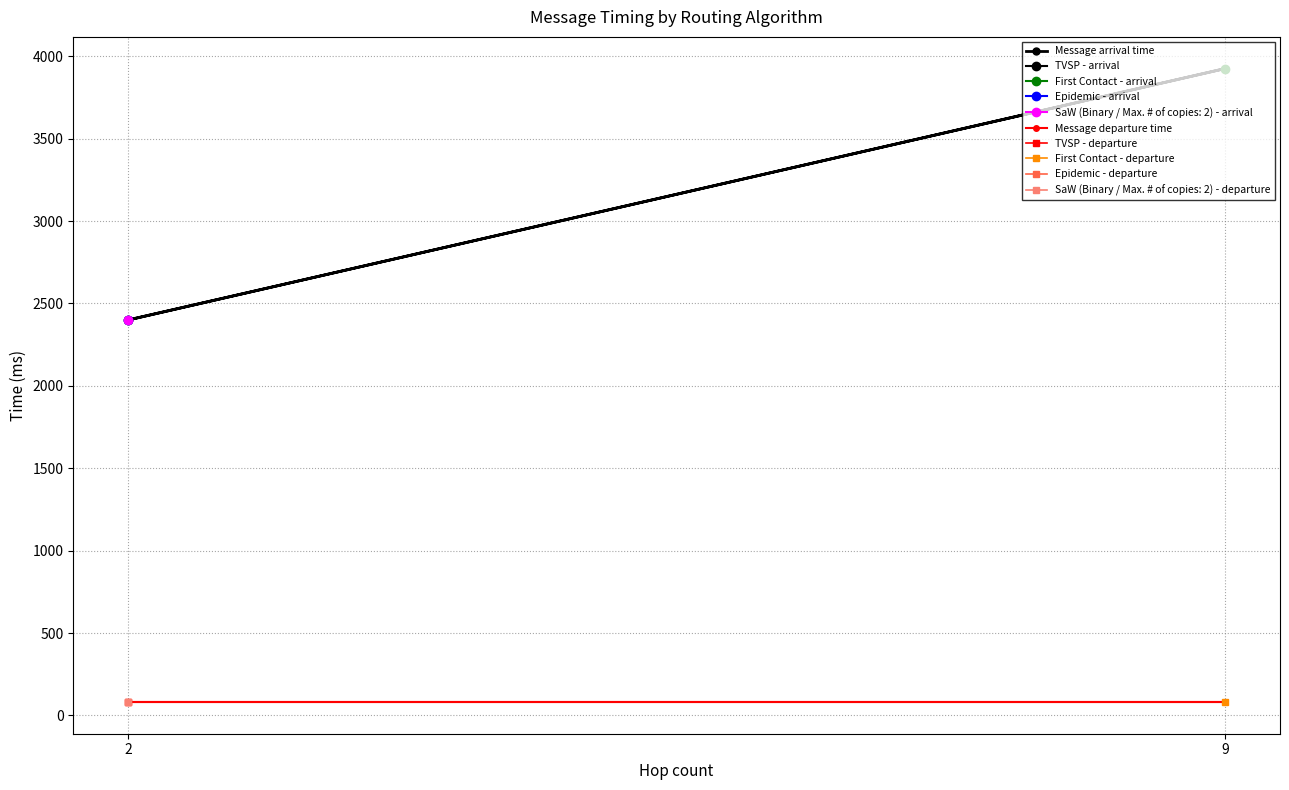

What is the total value across all series at 9?

4007.0